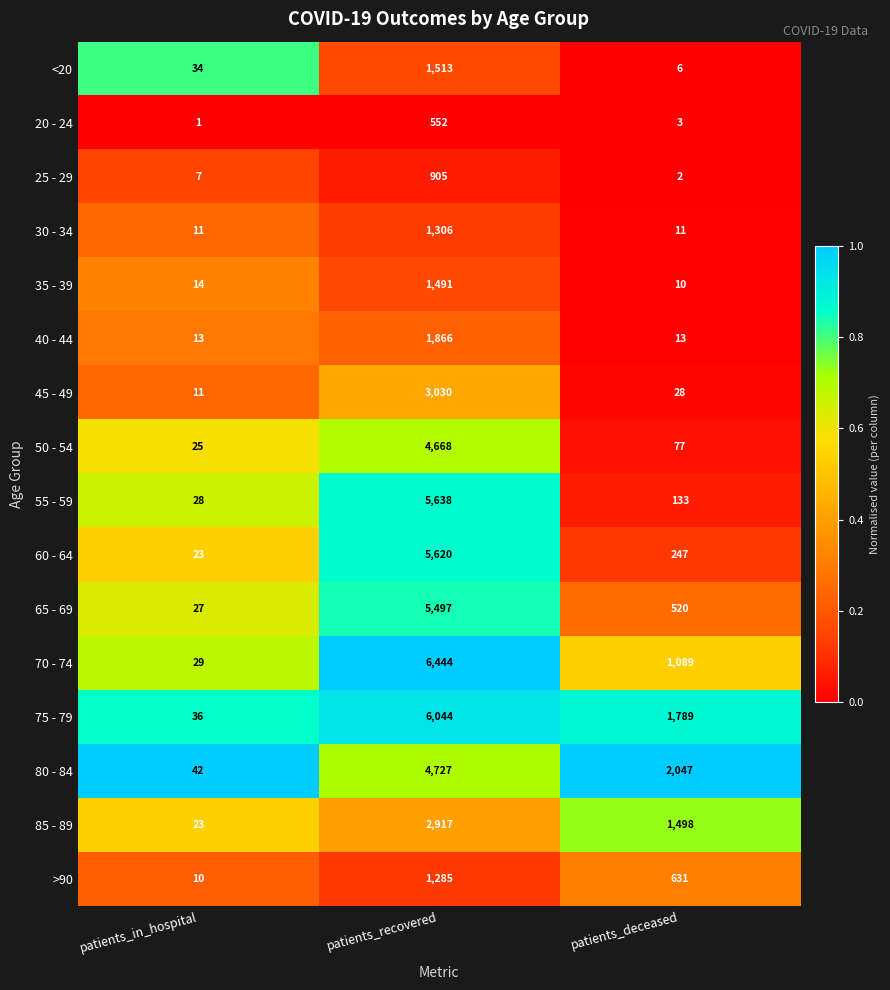

The value of 45 - 49 at patients_recovered is 4403. True or false?

False